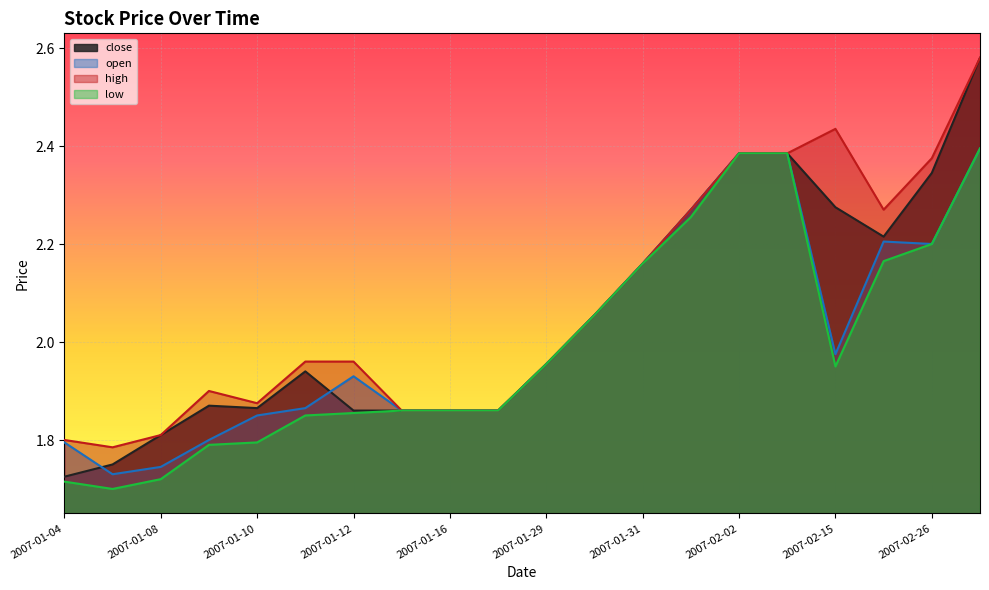

What is the difference between the close values at 2007-01-15 and 2007-02-02?

0.5